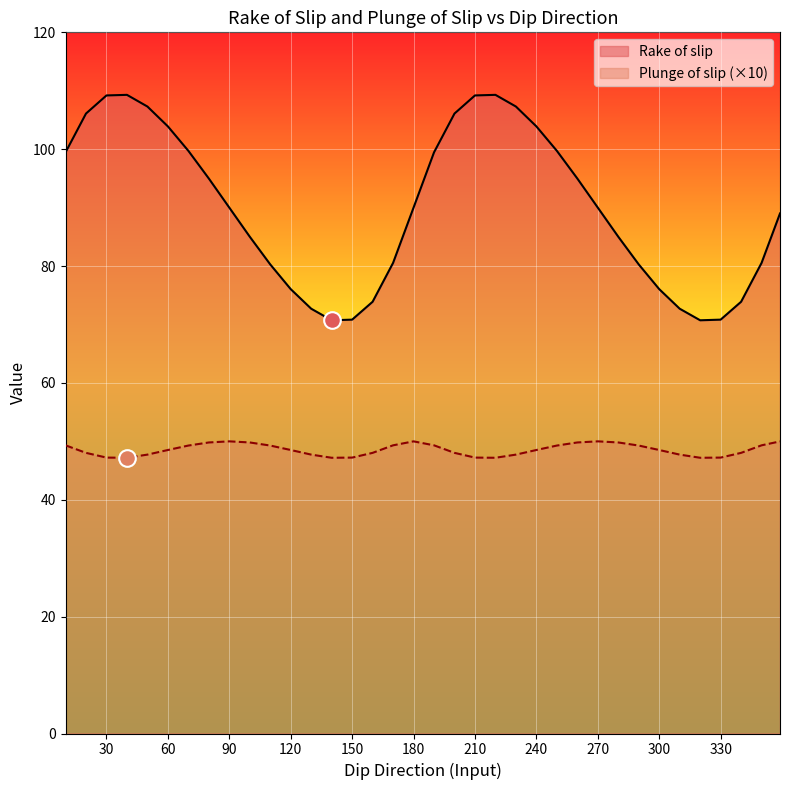

Reading left to right, transcribe all the data shown in this chart.

Rake of slip: 10=99.5	20=106.1	30=109.2	40=109.3	50=107.3	60=103.9	70=99.7	80=95.0	90=90.0	100=85.0	110=80.3	120=76.0	130=72.7	140=70.7	150=70.8	160=73.9	170=80.5	180=90.0	190=99.5	200=106.1	210=109.2	220=109.3	230=107.3	240=103.9	250=99.7	260=95.0	270=90.0	280=85.0	290=80.3	300=76.0	310=72.7	320=70.7	330=70.8	340=73.9	350=80.5	359=89.0
Plunge of slip: 10=49.3	20=48.0	30=47.2	40=47.2	50=47.7	60=48.5	70=49.3	80=49.8	90=50.0	100=49.8	110=49.3	120=48.5	130=47.7	140=47.2	150=47.2	160=48.0	170=49.3	180=50.0	190=49.3	200=48.0	210=47.2	220=47.2	230=47.7	240=48.5	250=49.3	260=49.8	270=50.0	280=49.8	290=49.3	300=48.5	310=47.7	320=47.2	330=47.2	340=48.0	350=49.3	359=50.0